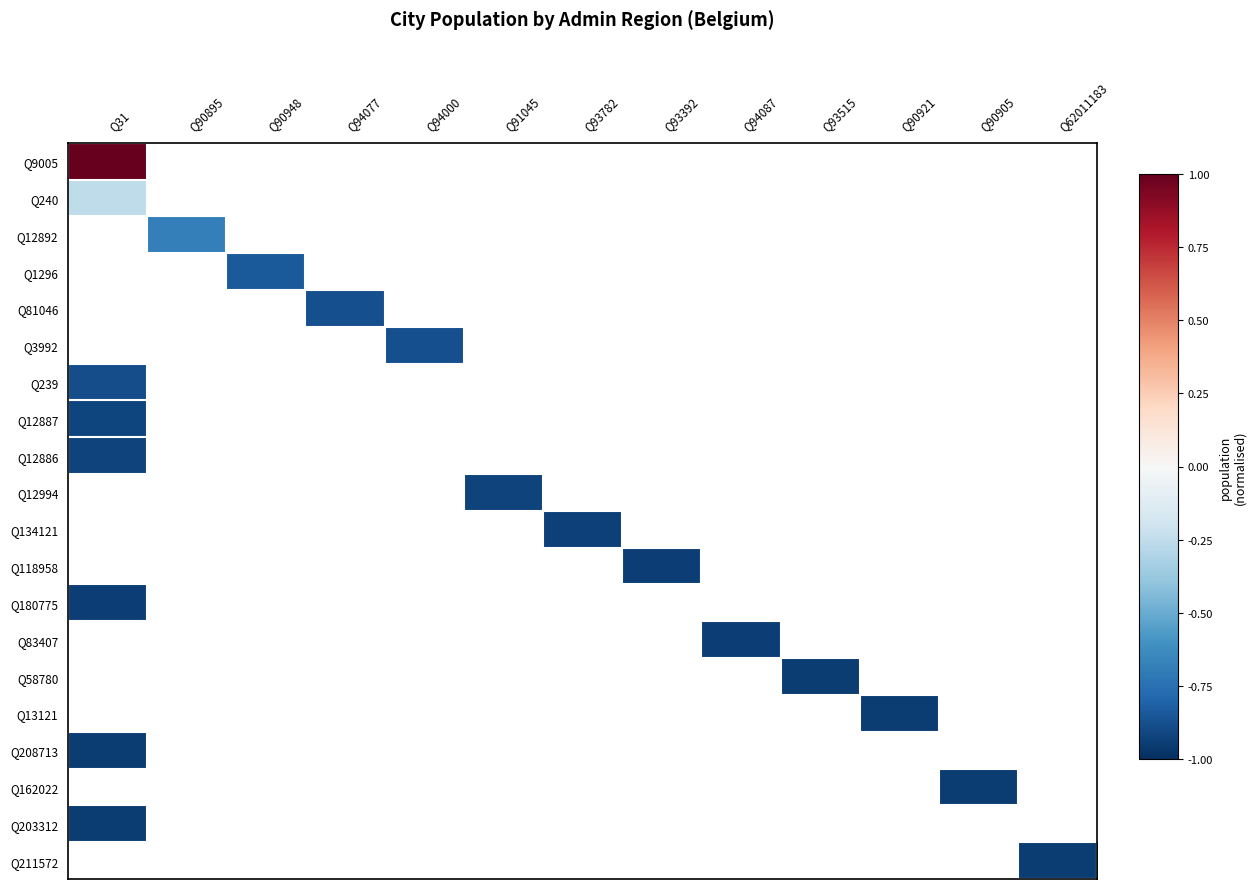

Rank the categories by Q240 value from highest to lowest.

Q31, Q90895, Q90948, Q94077, Q94000, Q91045, Q93782, Q93392, Q94087, Q93515, Q90921, Q90905, Q62011183